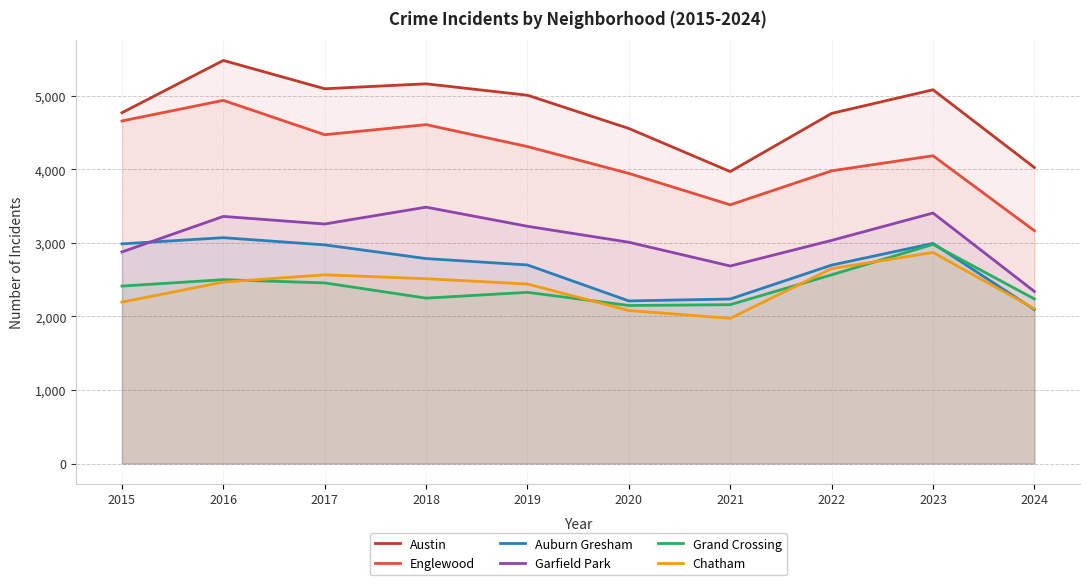

What is the difference between the second highest and minimum values in the Austin series?

1193